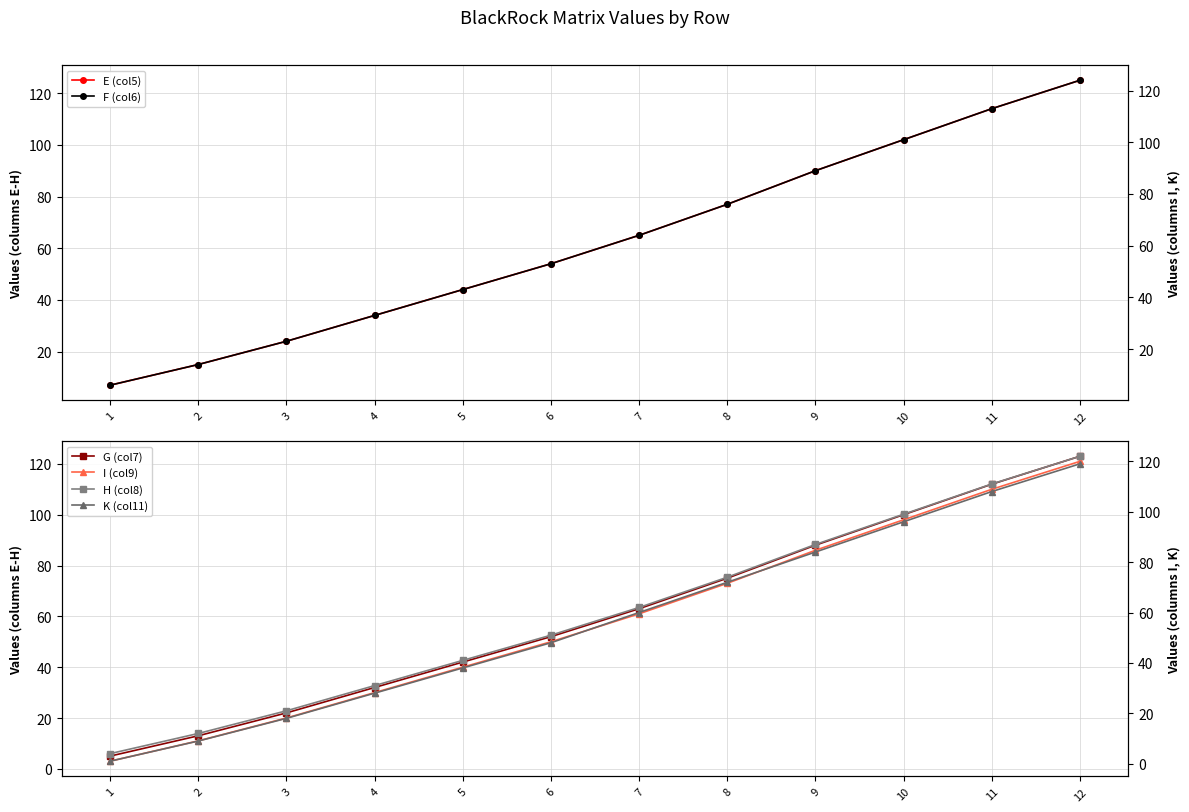

How many lines are shown in the chart?

6